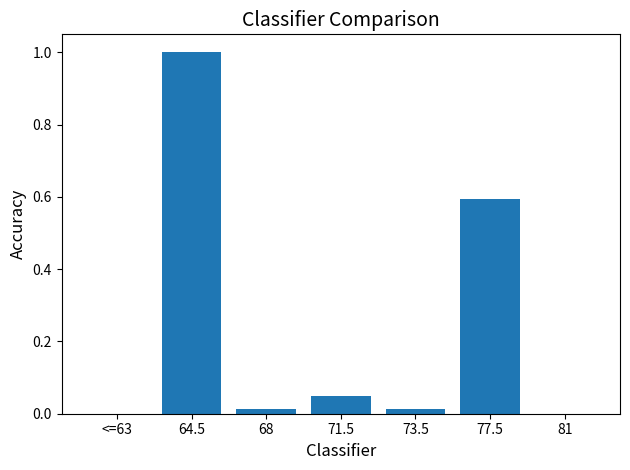

What is the change in value from 64.5 to 71.5?

-1.0